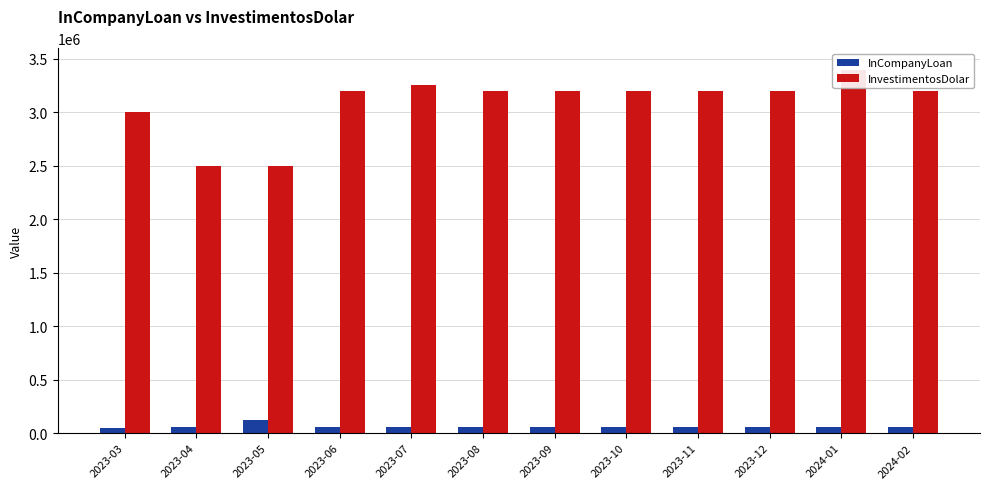

What is the difference between the InvestimentosDolar values at 2023-03 and 2023-05?

500000